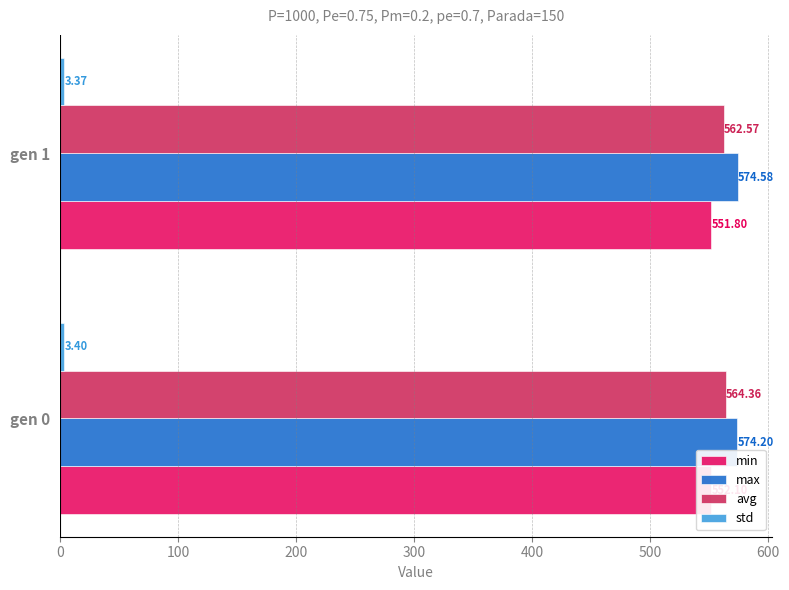

What is the value of the std bar at the 2nd from the left?

3.4